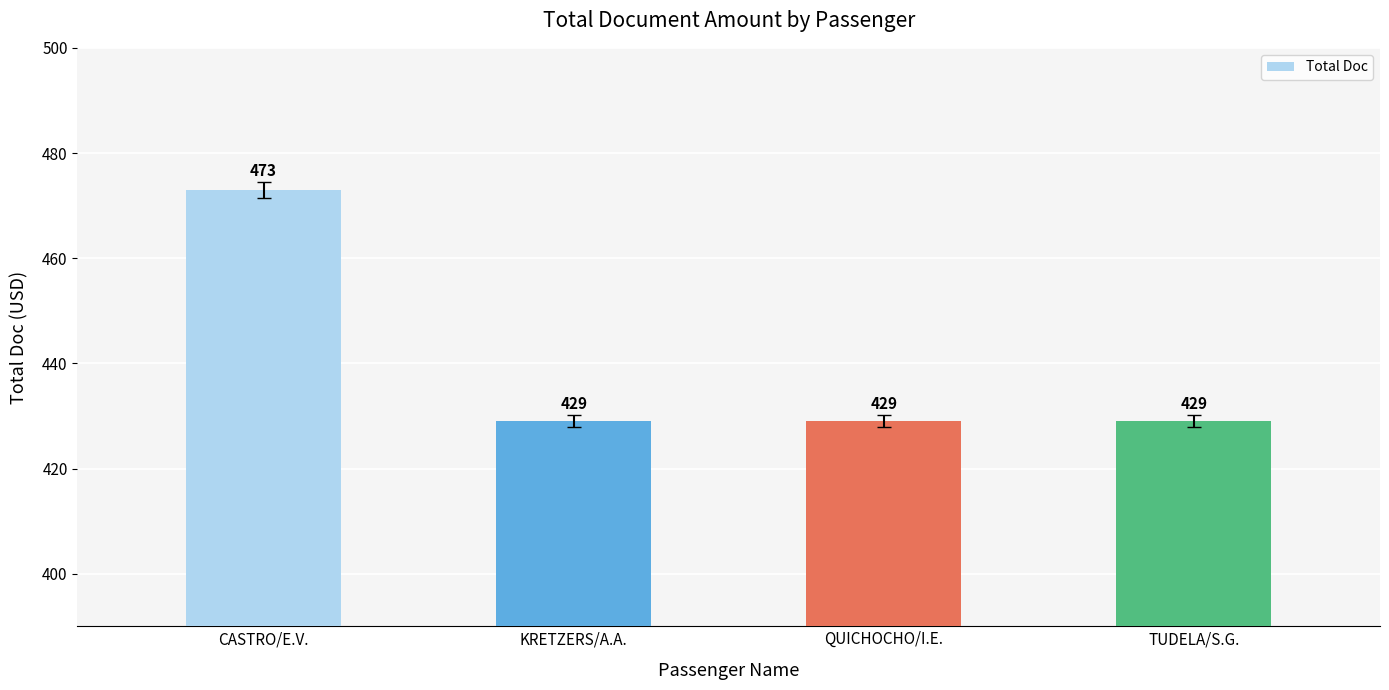

Reading right to left, transcribe all the data shown in this chart.

TUDELA/S.G.=429	QUICHOCHO/I.E.=429	KRETZERS/A.A.=429	CASTRO/E.V.=473